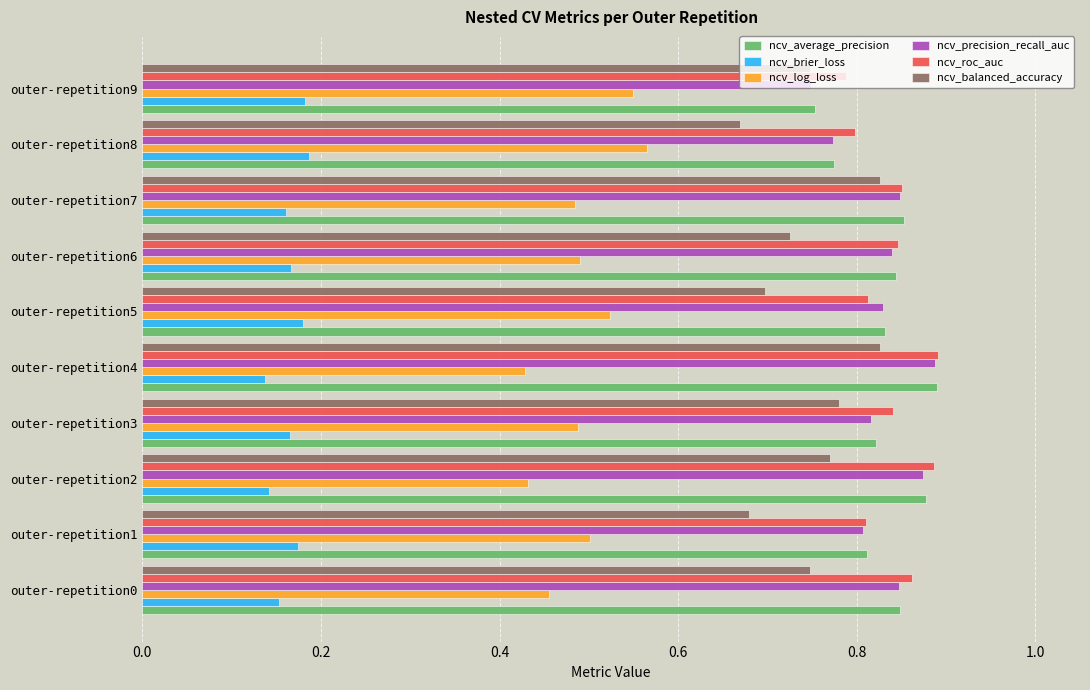

At how many categories does at least one series exceed 0?

10